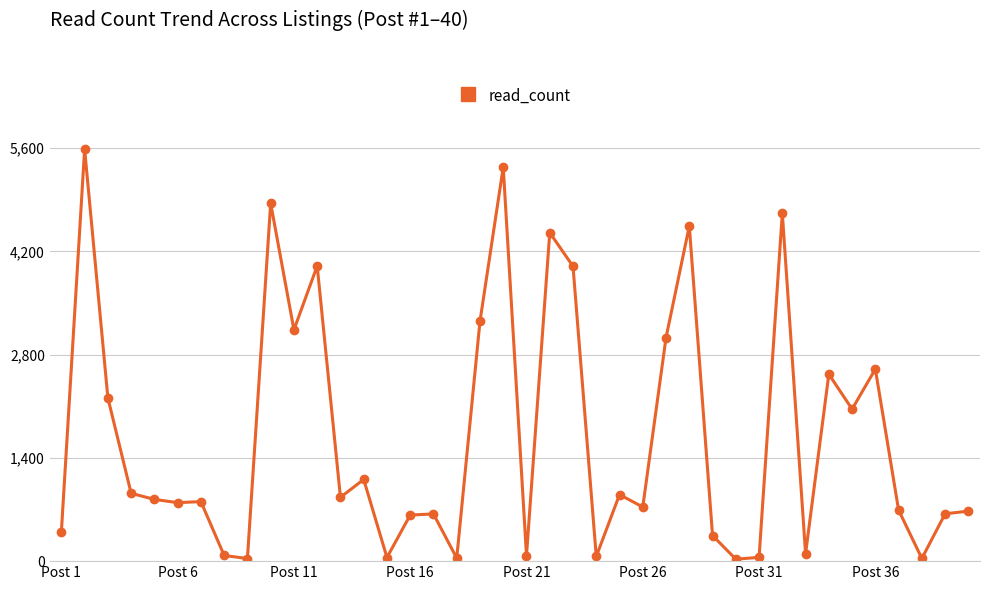

What is the smallest value displayed?

27